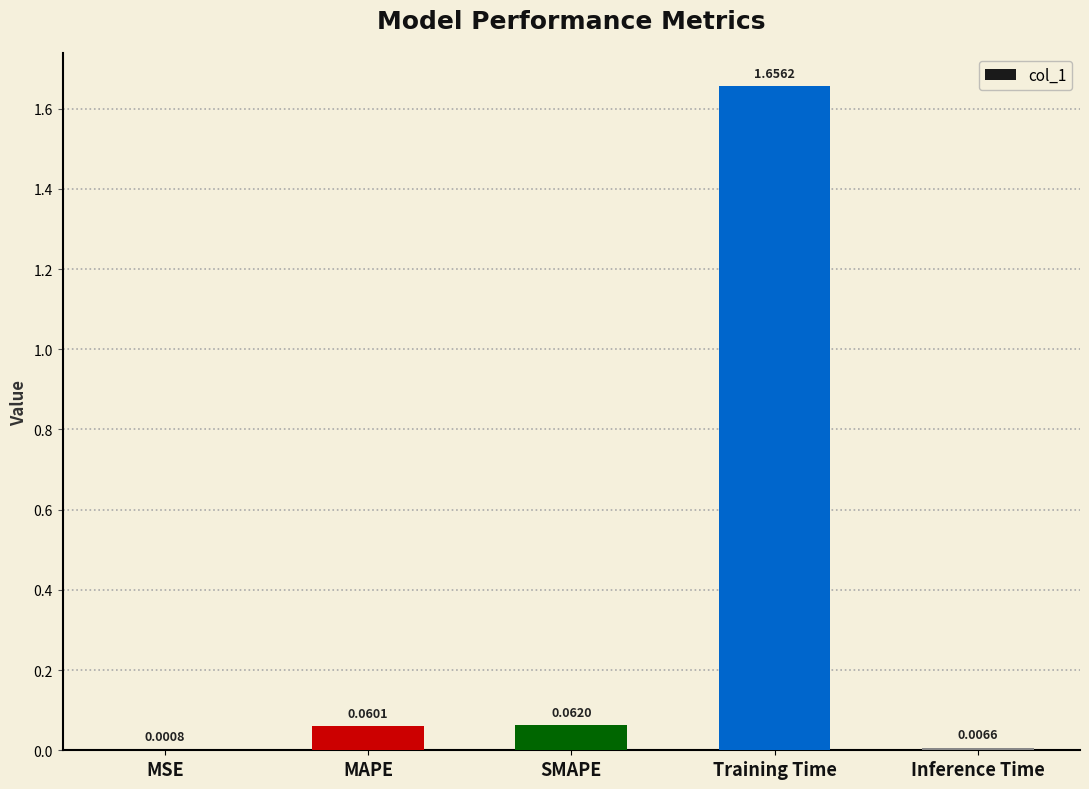

Are the bars horizontal?

No